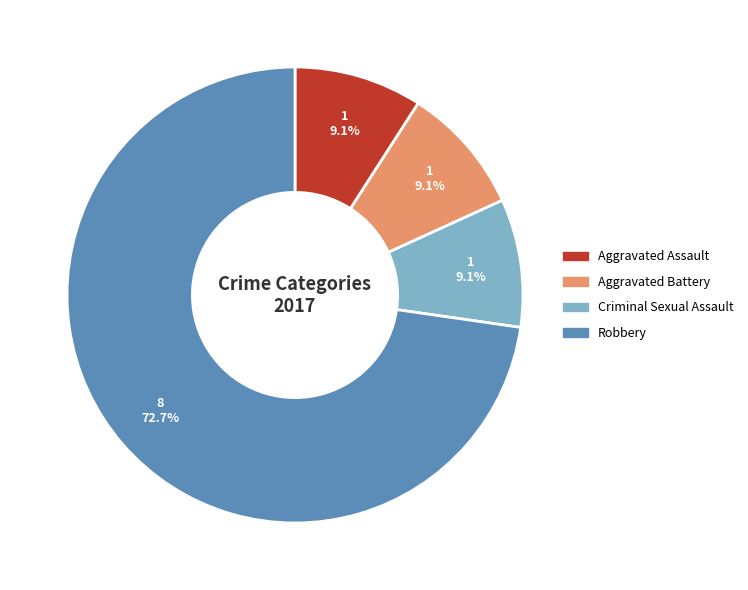

The Robbery slice represents 73% of the pie. True or false?

True